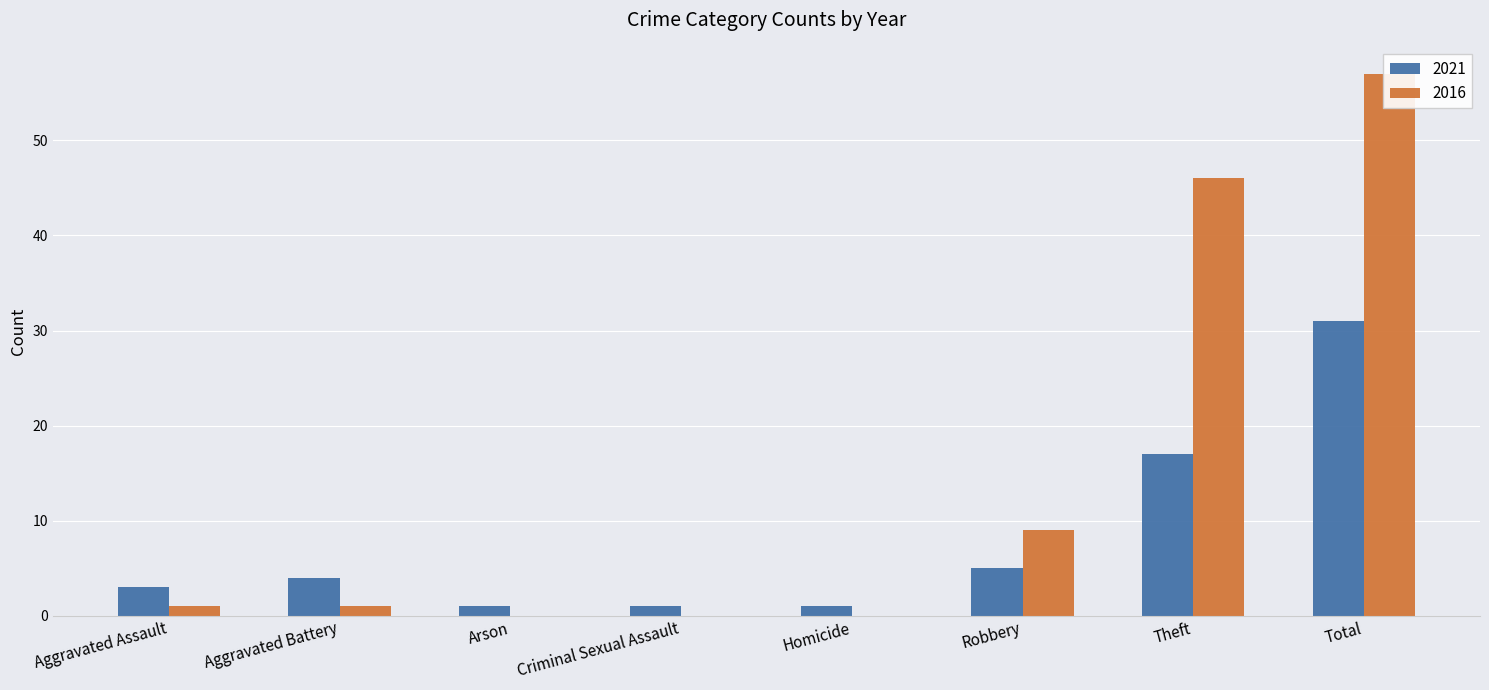

Does the chart contain any negative values?

No